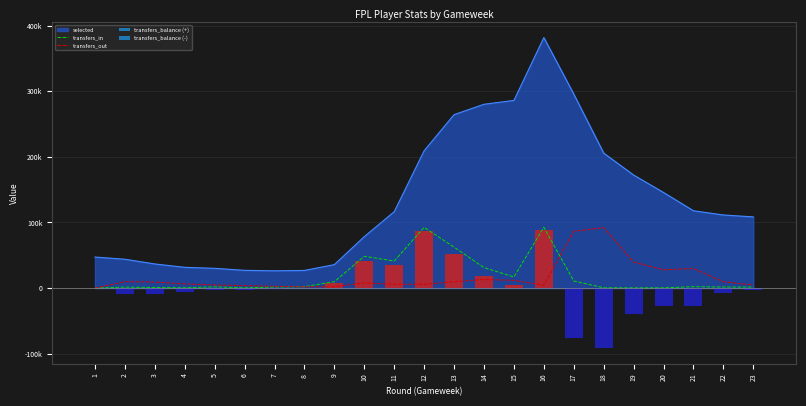

Are the bars horizontal?

No